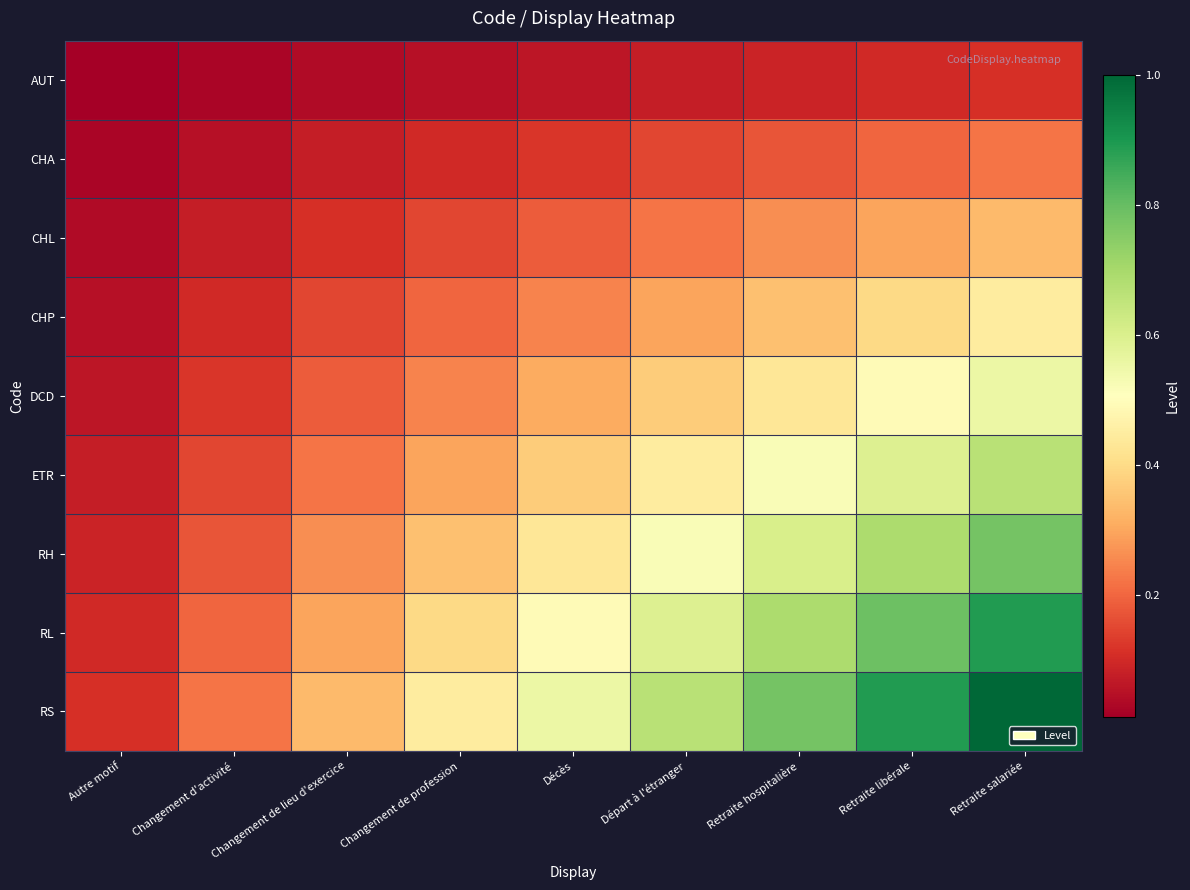

At which category is the sum across all series the highest?

Retraite salariée